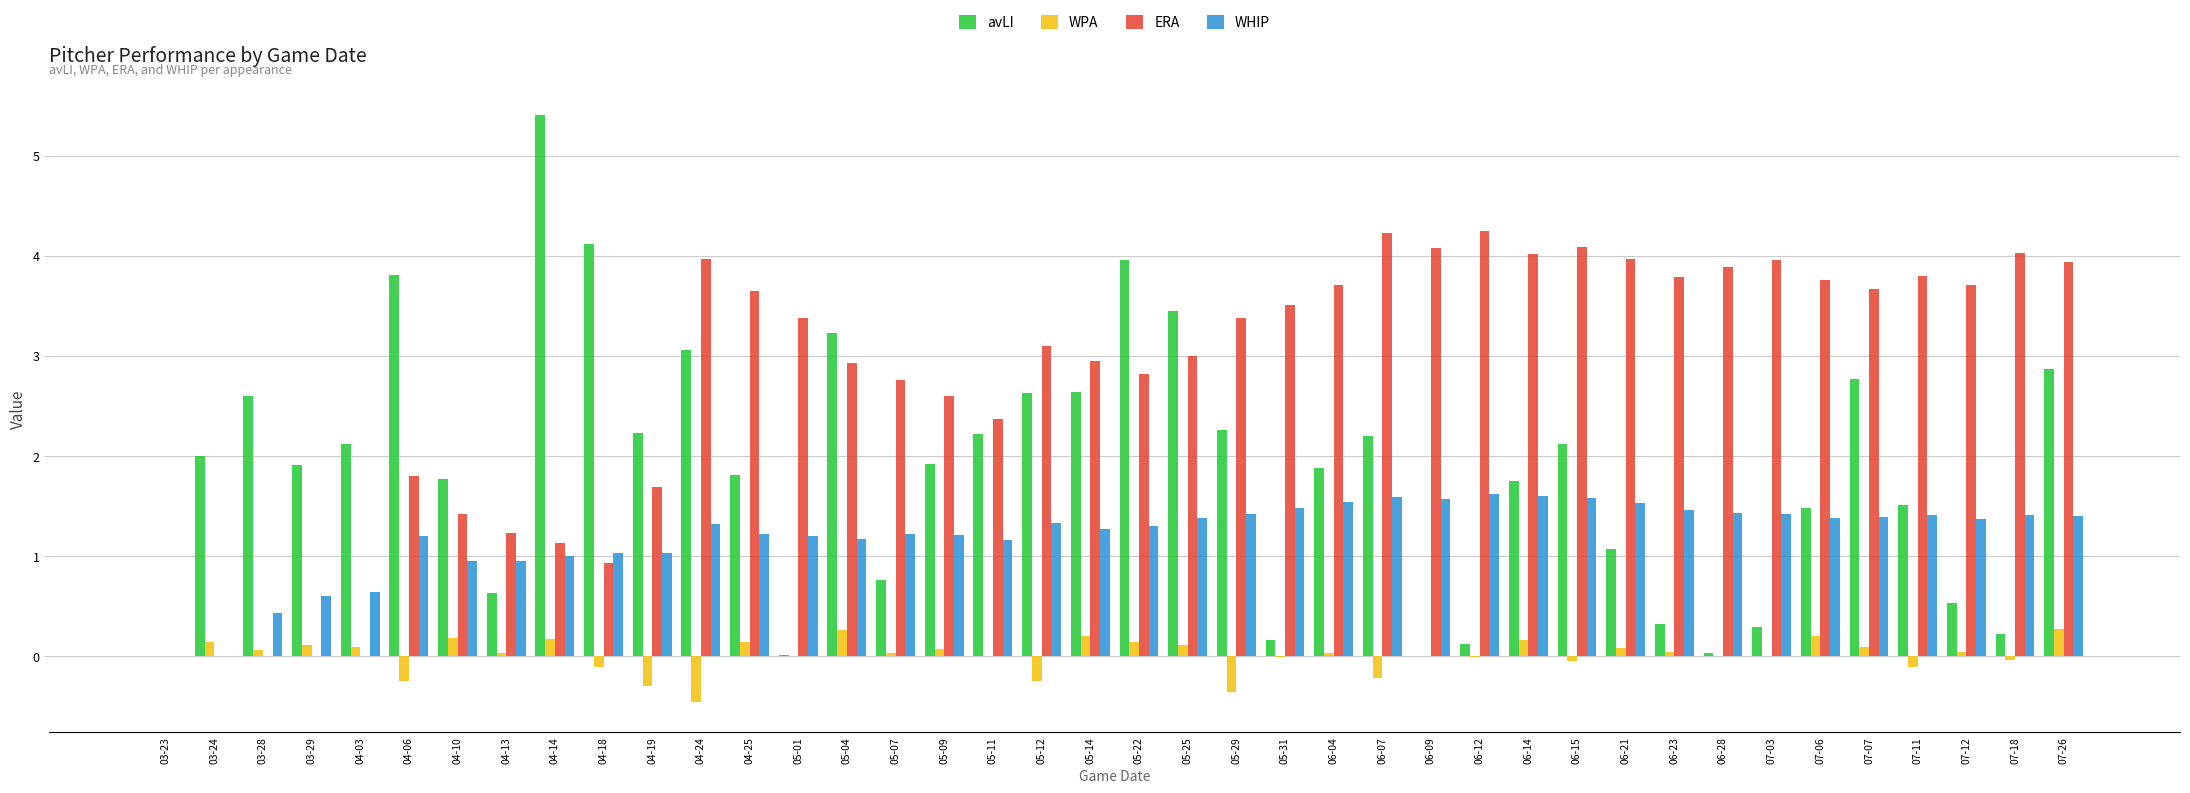

How many data points does each series have?

40